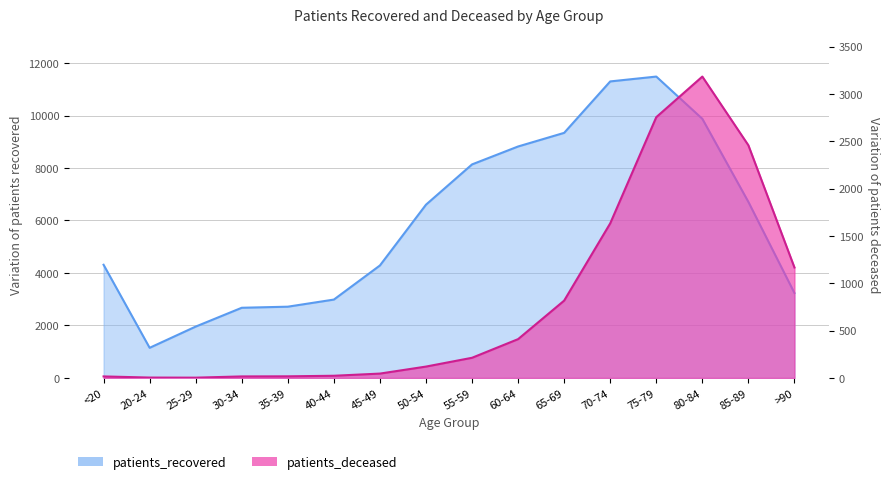

Reading left to right, extract all data points from this chart.

patients_recovered: <20=4312	20-24=1148	25-29=1957	30-34=2674	35-39=2715	40-44=2986	45-49=4286	50-54=6602	55-59=8137	60-64=8820	65-69=9339	70-74=11299	75-79=11484	80-84=9874	85-89=6708	>90=3236
patients_deceased: <20=16	20-24=4	25-29=3	30-34=16	35-39=17	40-44=23	45-49=46	50-54=120	55-59=213	60-64=410	65-69=817	70-74=1633	75-79=2755	80-84=3184	85-89=2458	>90=1167